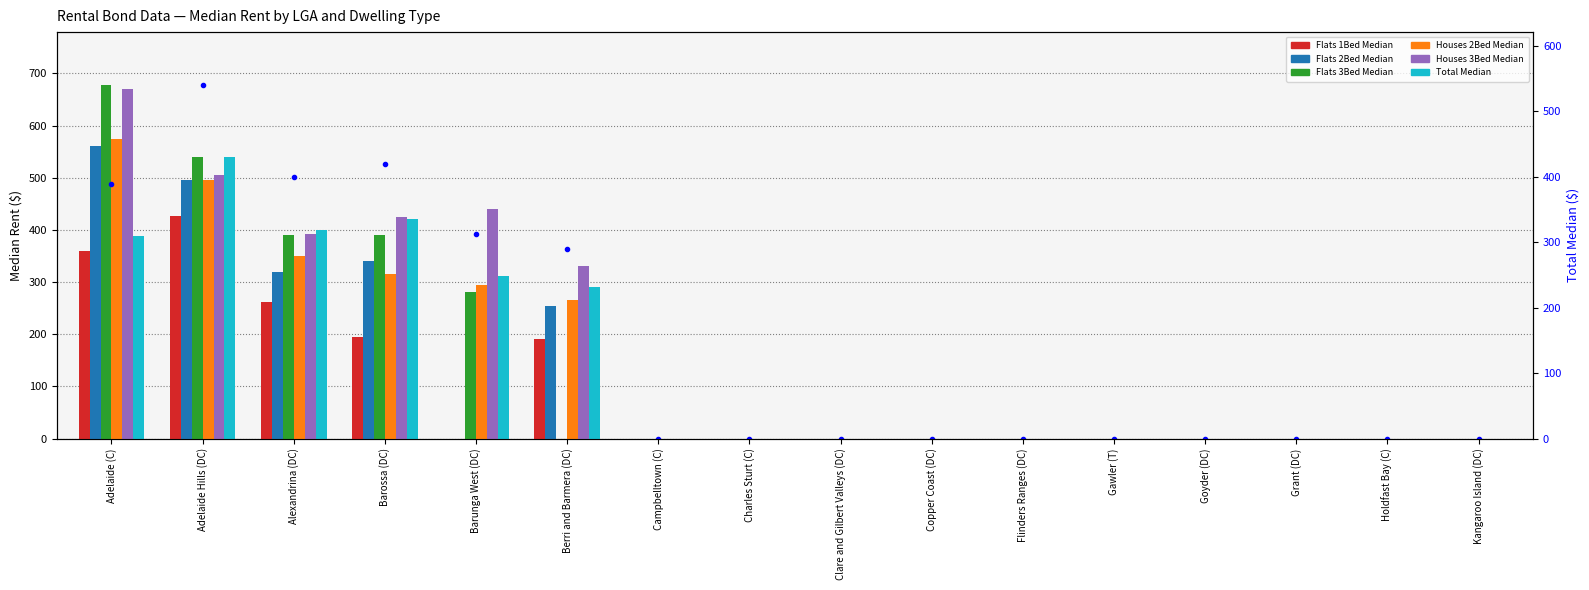

Is it true that Flats 3Bed Median equals 0.0 at Berri and Barmera (DC)?

True